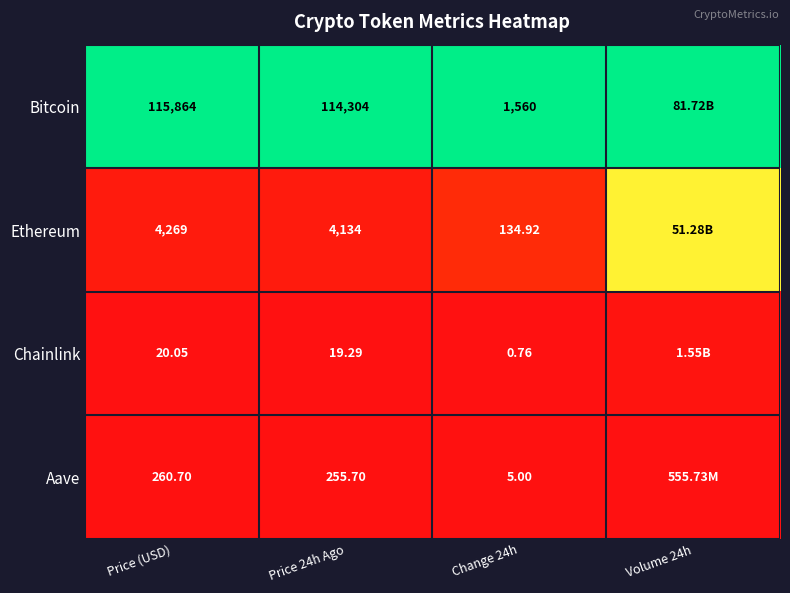

At Change 24h, list the series in order from smallest to largest.

Chainlink, Aave, Ethereum, Bitcoin